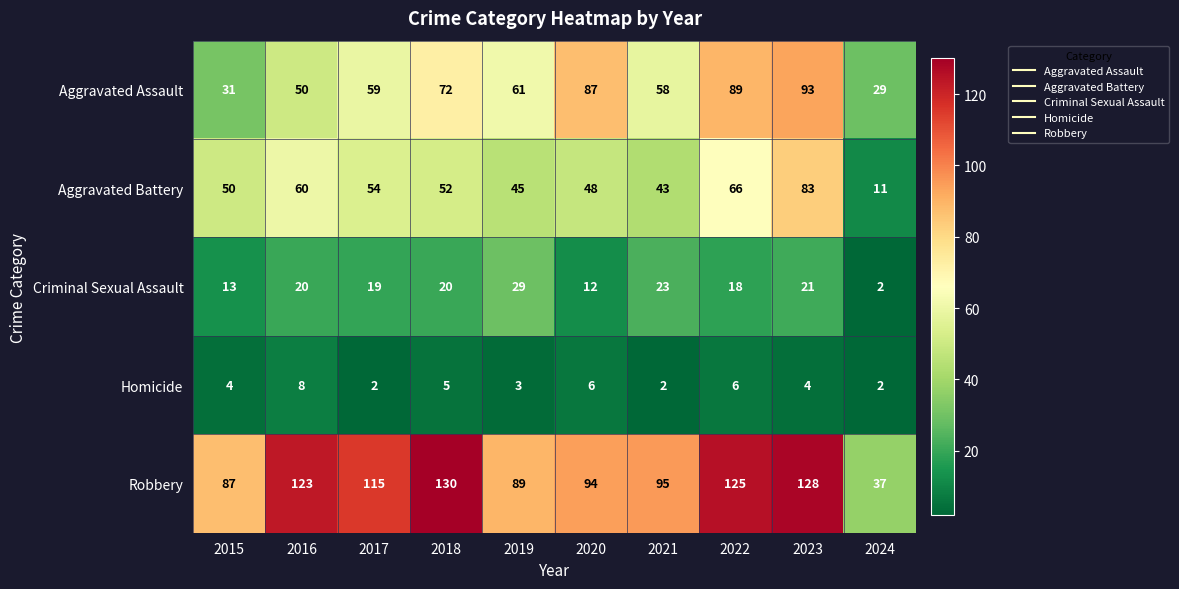

At 2017, list the series in order from largest to smallest.

Robbery, Aggravated Assault, Aggravated Battery, Criminal Sexual Assault, Homicide